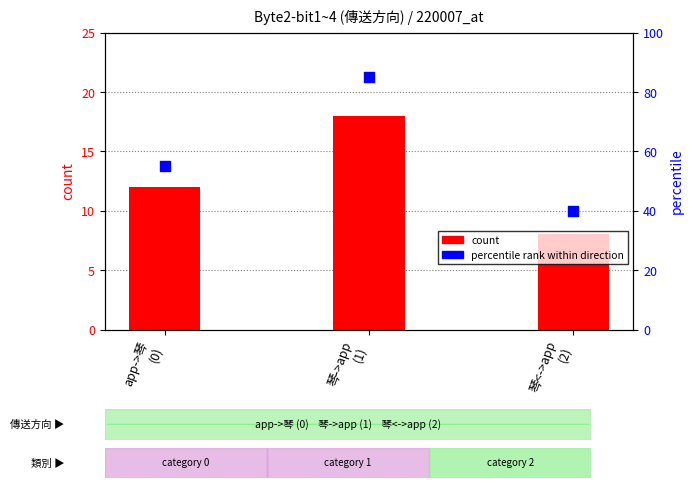

Which series has the largest total across all categories?

byte2-bit1~4
(可證實性)